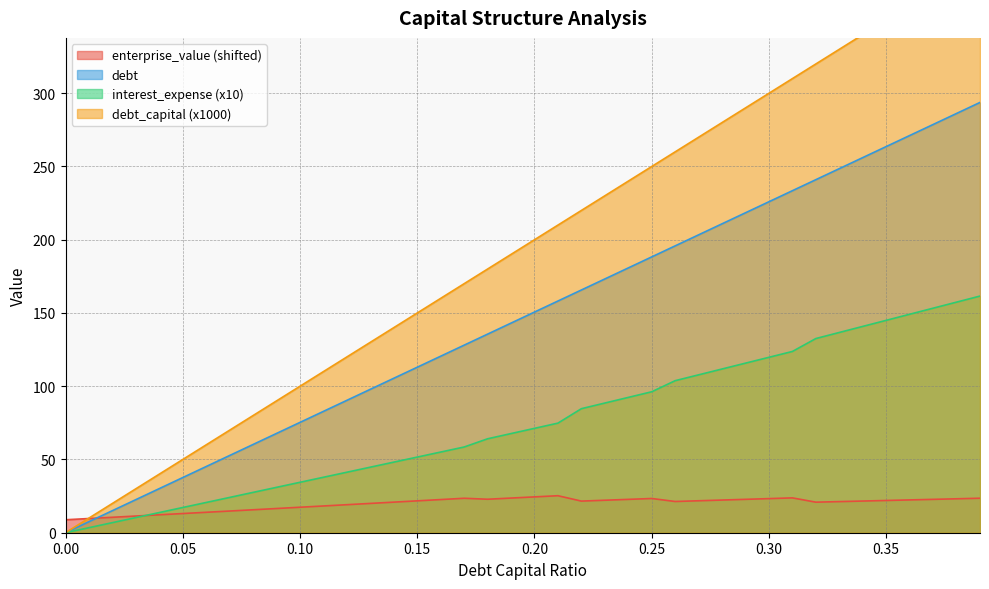

What is the difference between the maximum and second lowest values in the interest_expense series?

158.1